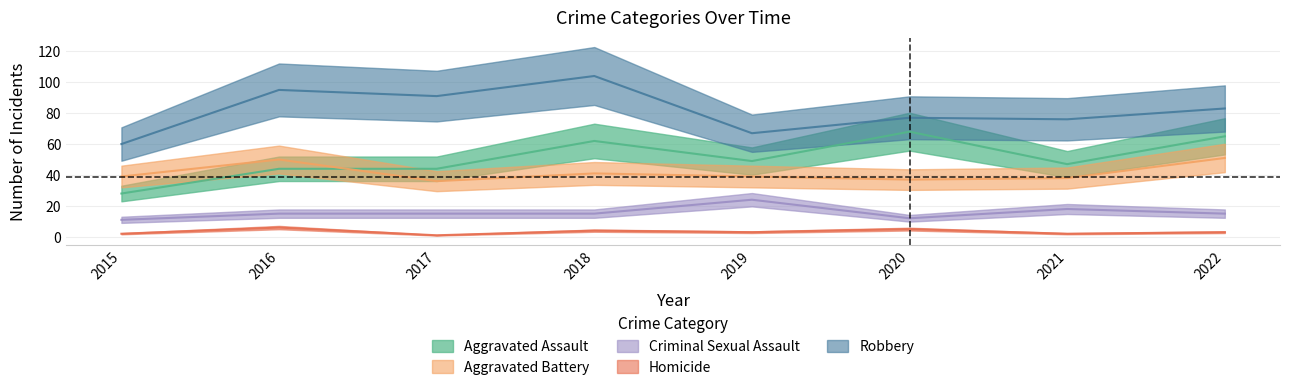

How many series are shown in this chart?

5